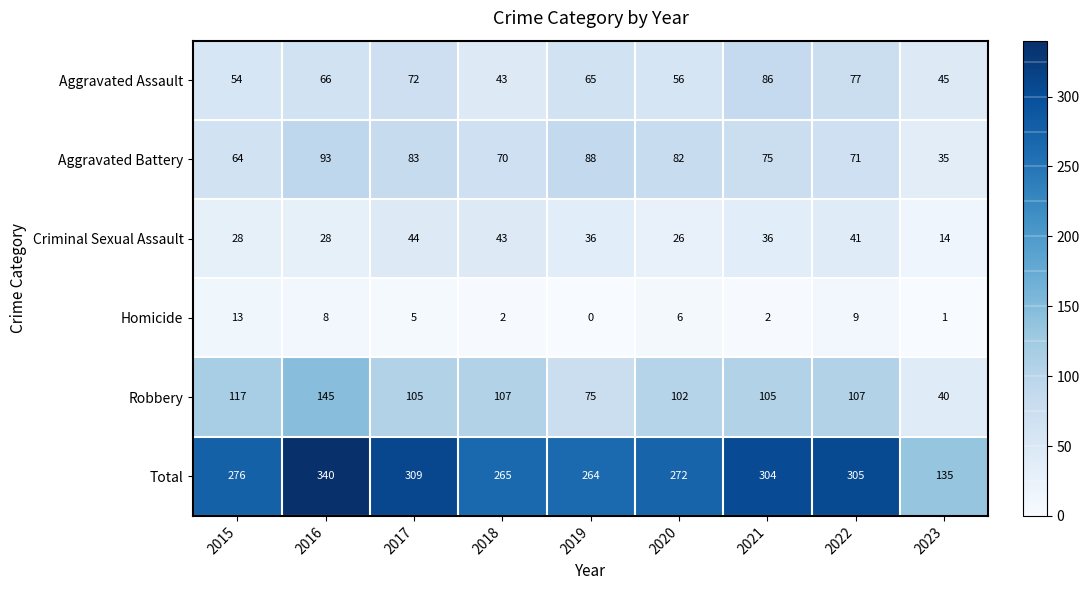

What is the difference between the Homicide values at 2020 and 2022?

3